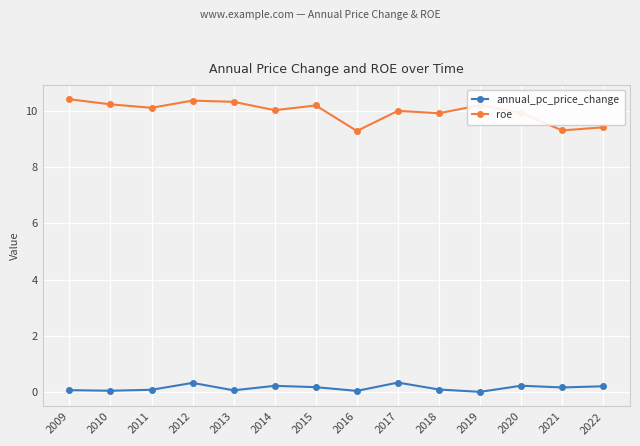

True or false: annual_pc_price_change has more than 1 points higher than both neighbors.

True